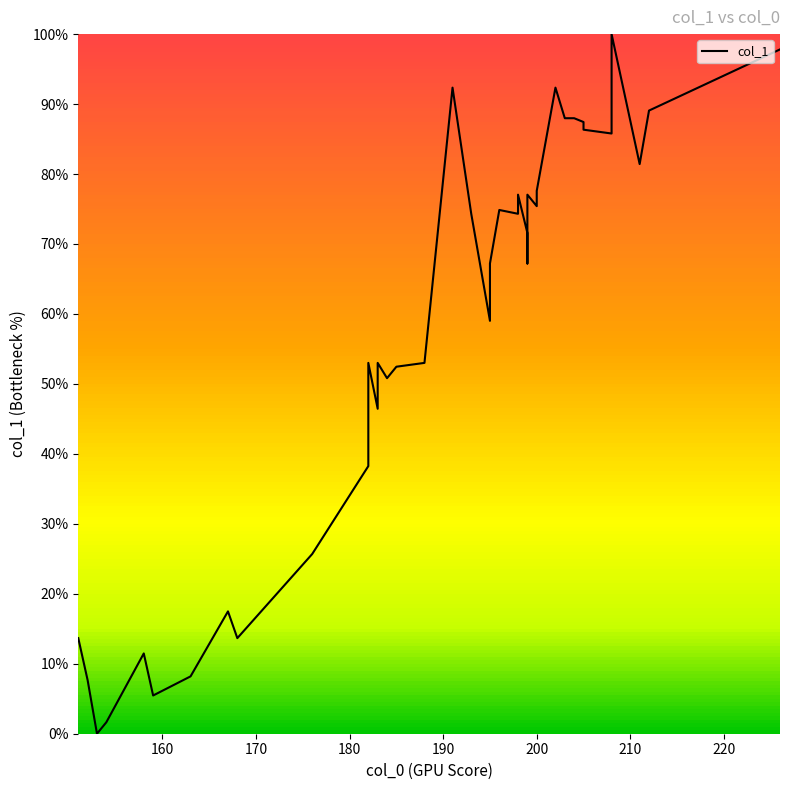

Count the number of values greater than 67.

21